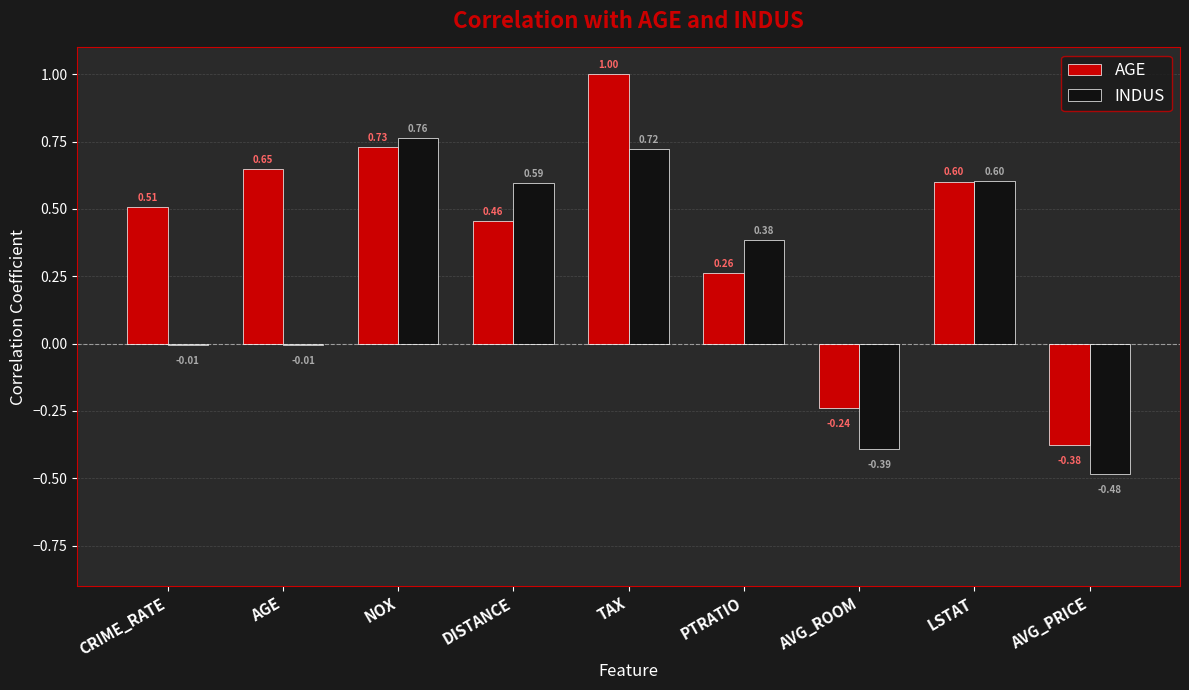

What is the total value across all series at PTRATIO?

0.6